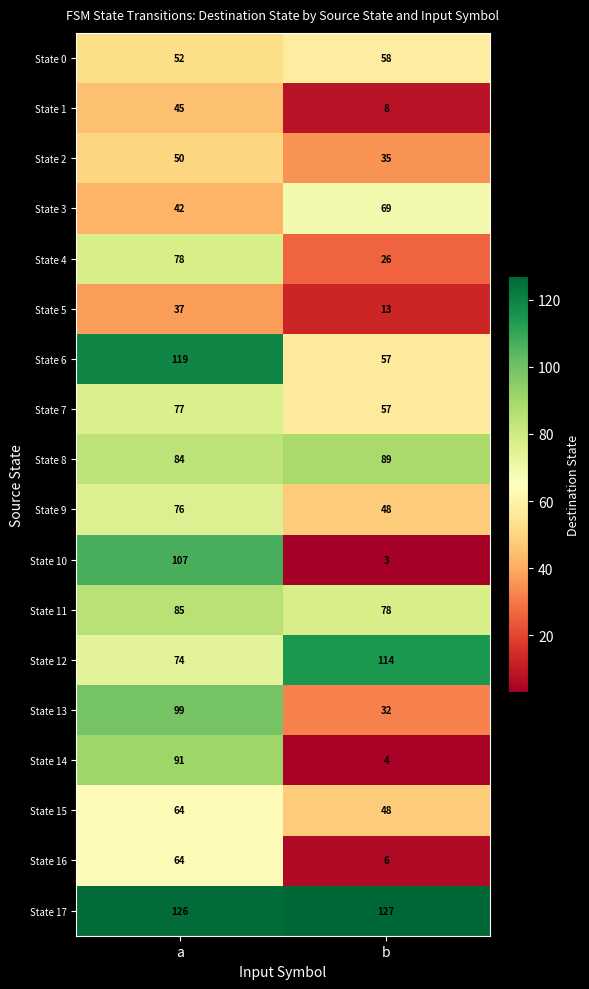

At how many categories does at least one series exceed 111?

2